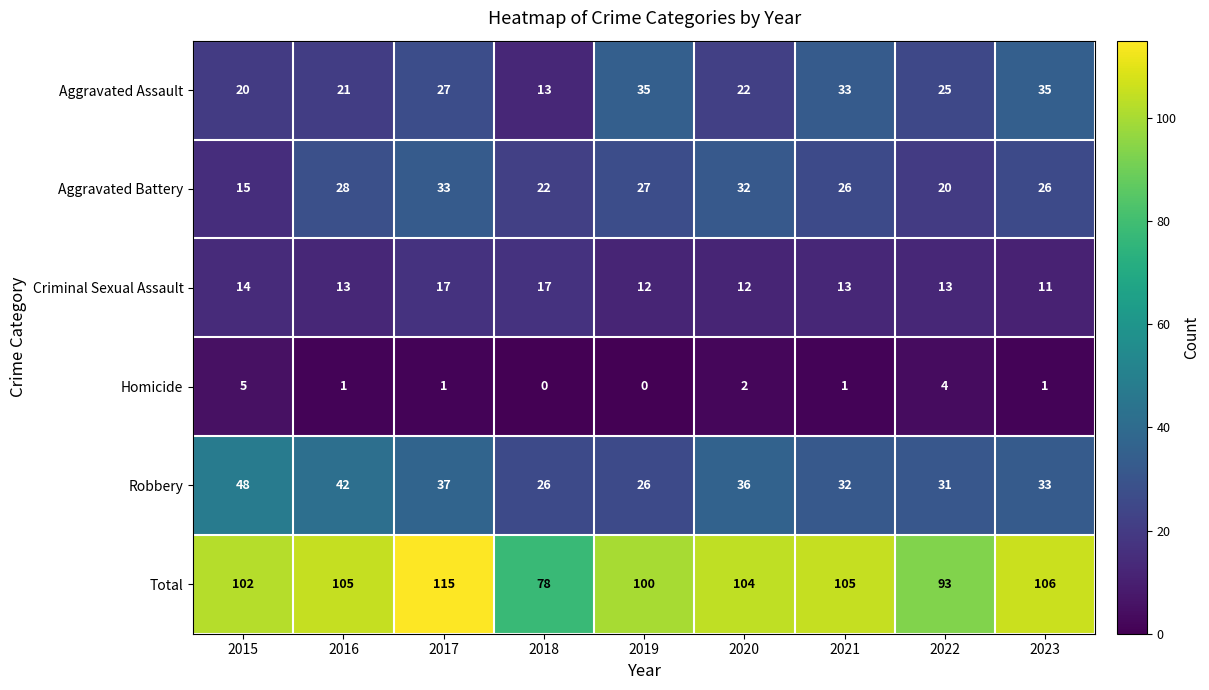

Rank the series at 2016 from lowest to highest value.

Homicide, Criminal Sexual Assault, Aggravated Assault, Aggravated Battery, Robbery, Total